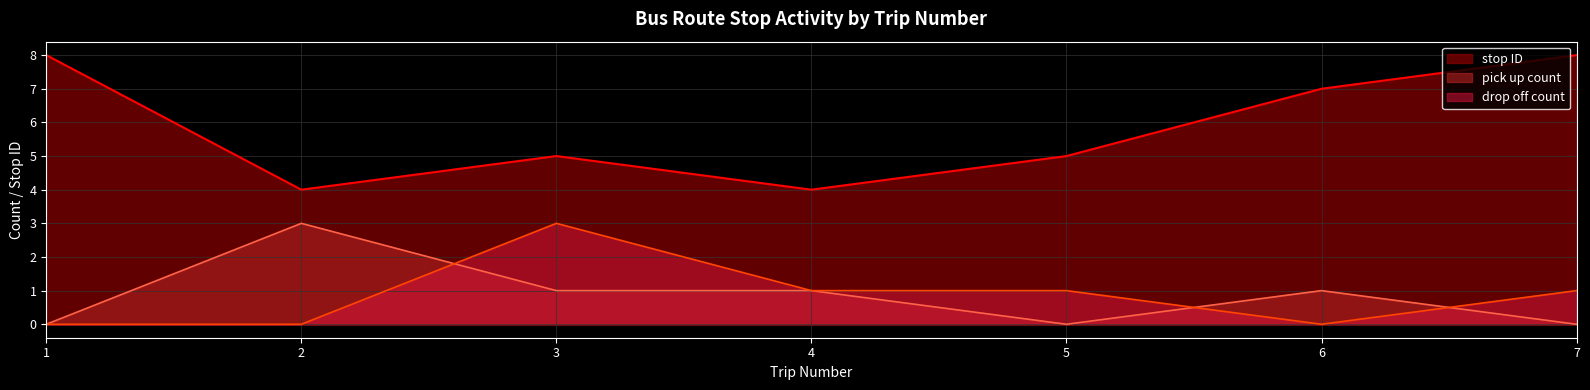

How many pick up count values are between 0 and 1?

6